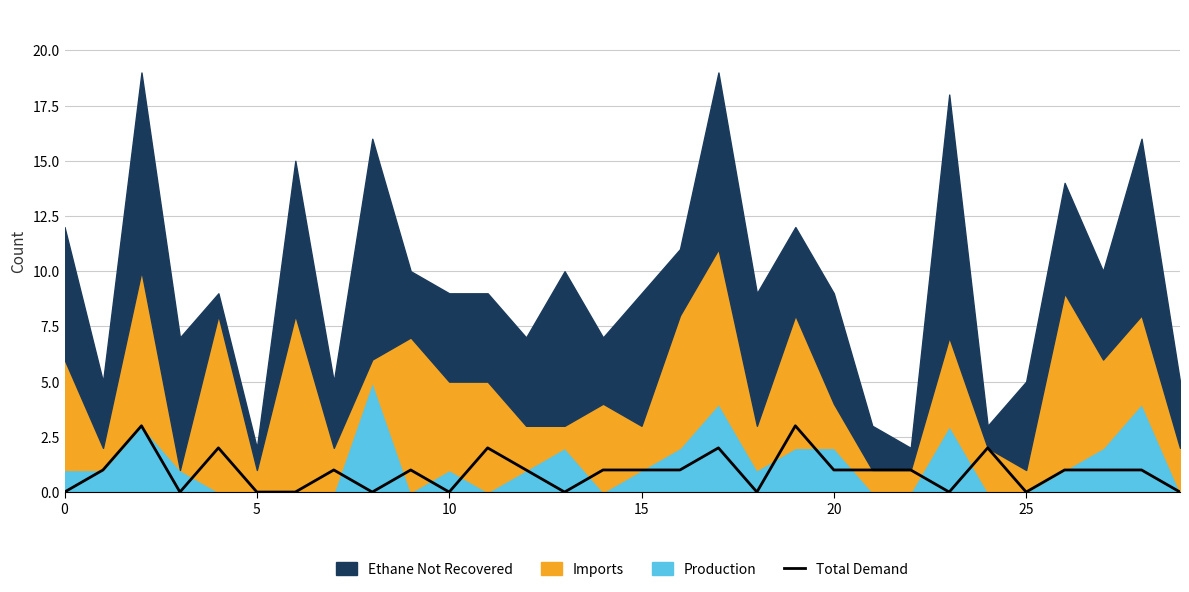

How many lines are shown in the chart?

1